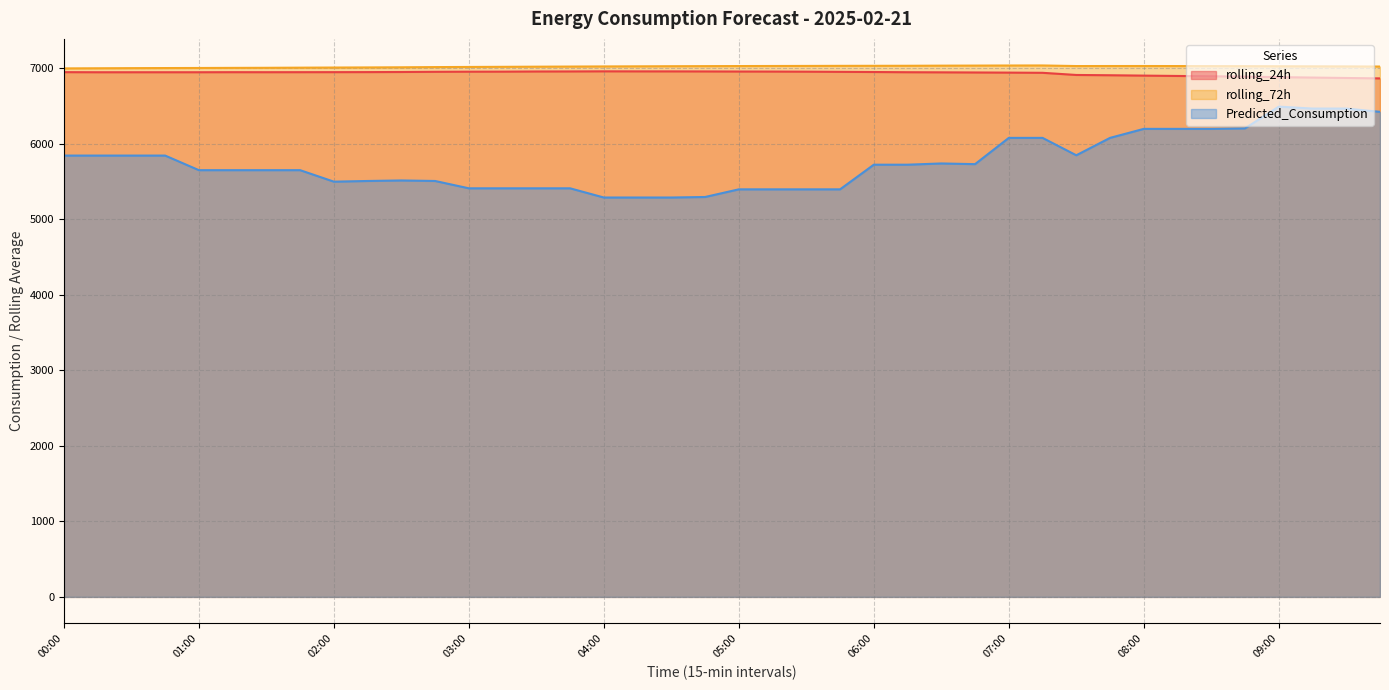

What is the label of the 8th point from the left?

01:45